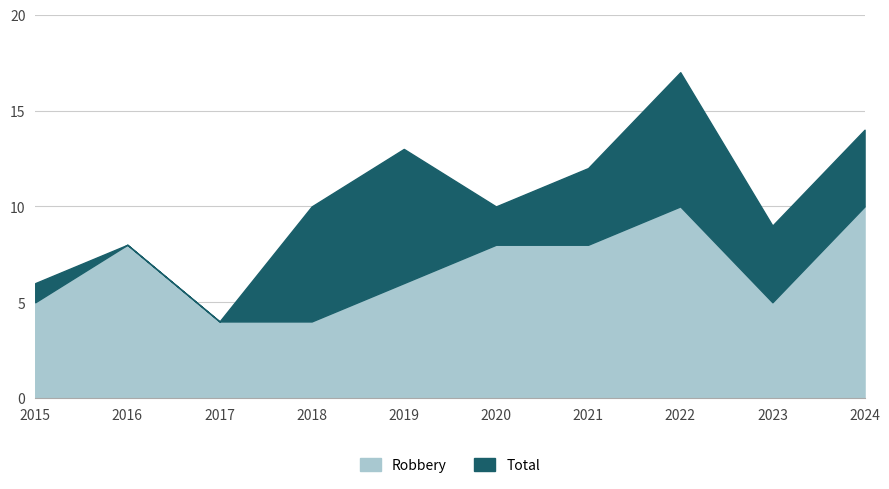

In Robbery, how many points are lower than both neighbors (excluding endpoints)?

1